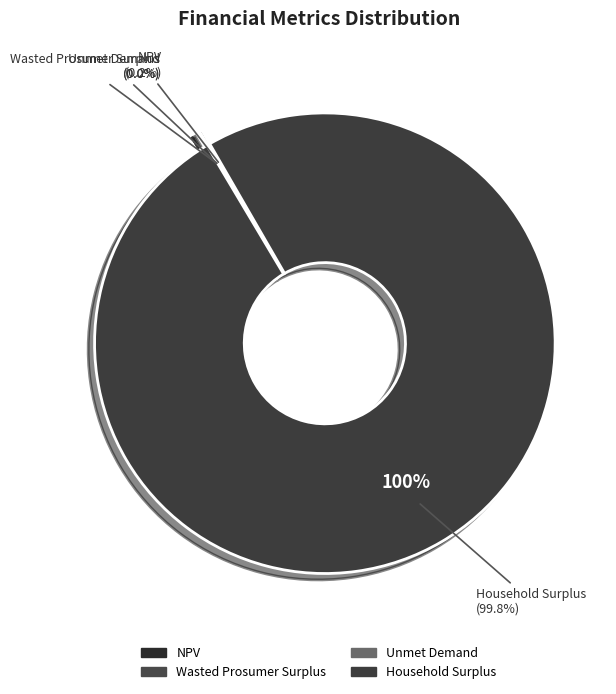

Which category accounts for the majority?

Household Surplus